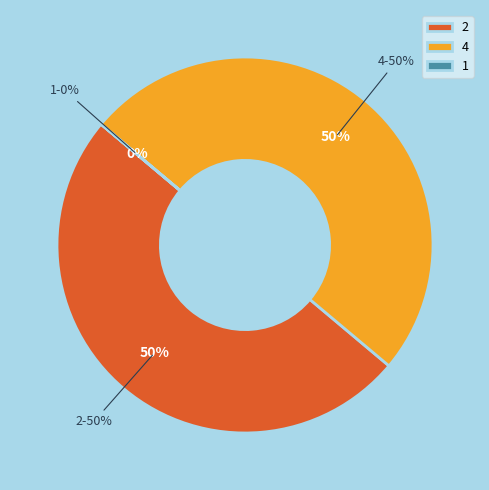

Rank the categories by value from highest to lowest.

2, 4, 1